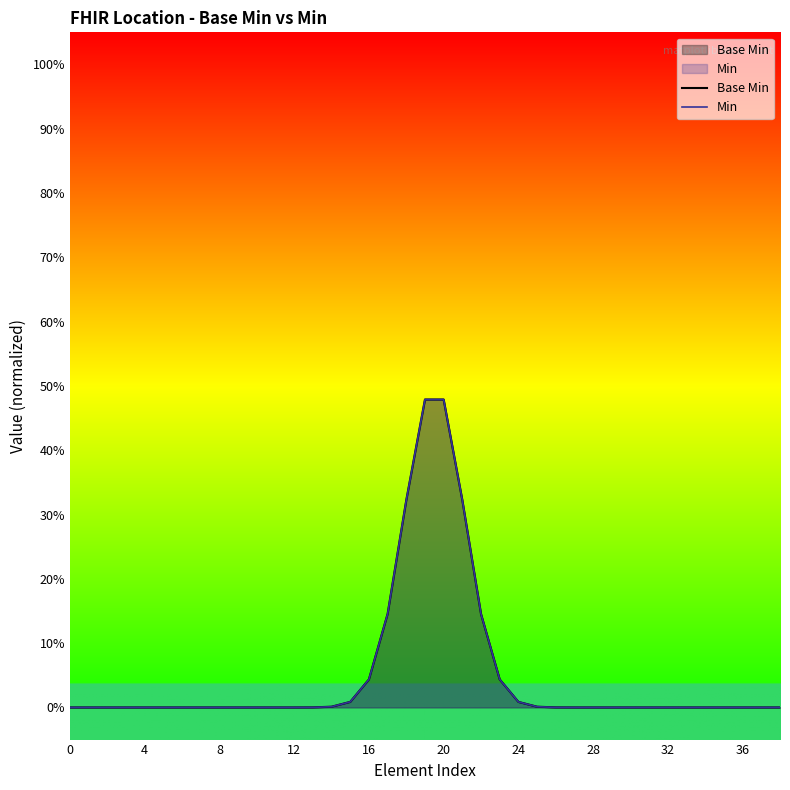

Which has a higher value, 30 or 23?

23